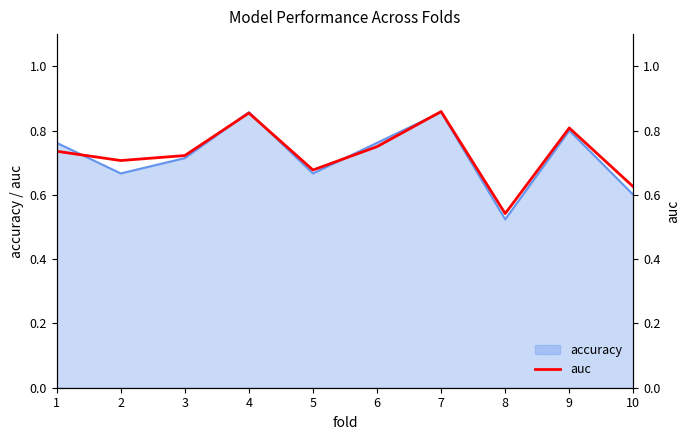

True or false: the data has more than 2 interior local peaks.

True